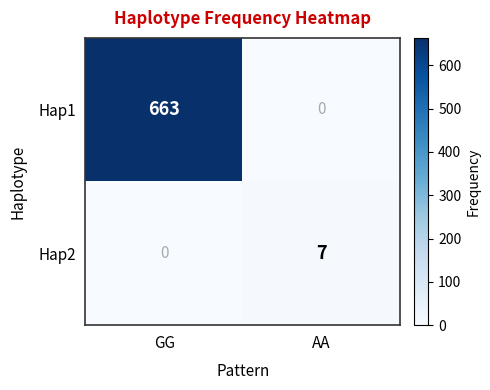

Count the number of data series in this chart.

2